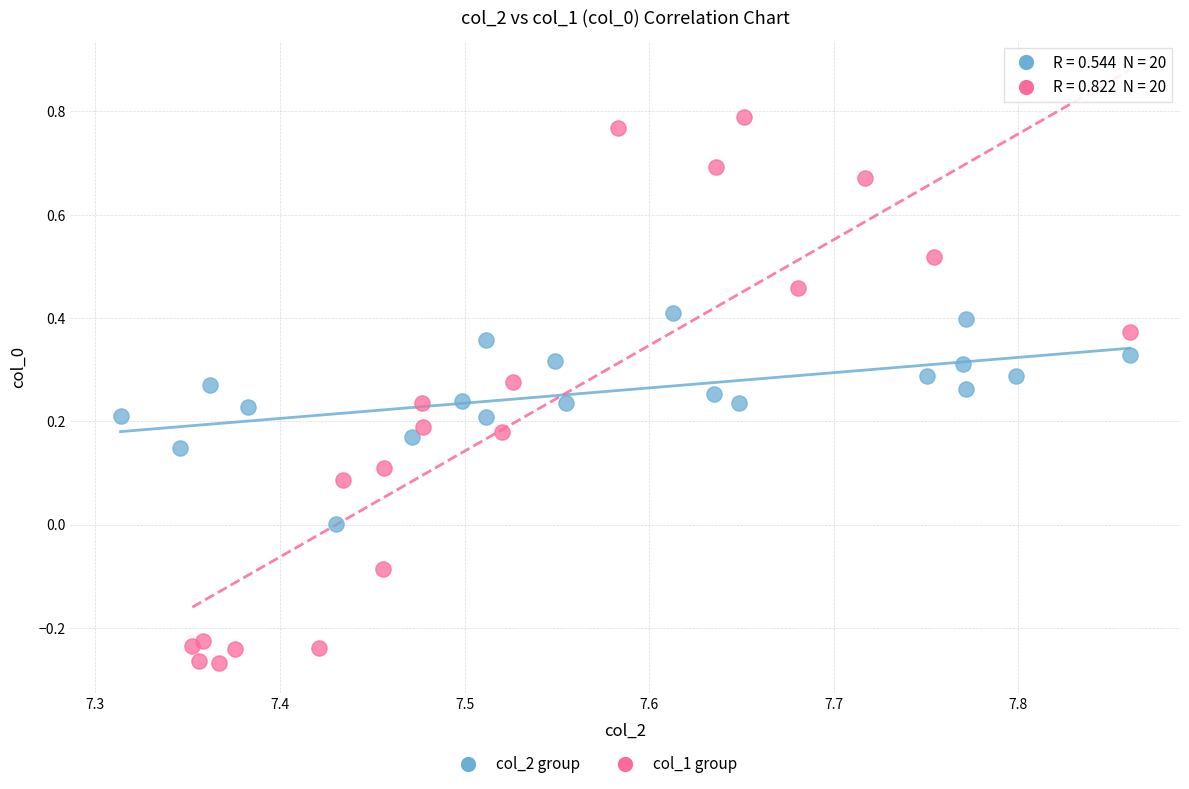

Which series reaches the minimum Y coordinate?

col_1 group